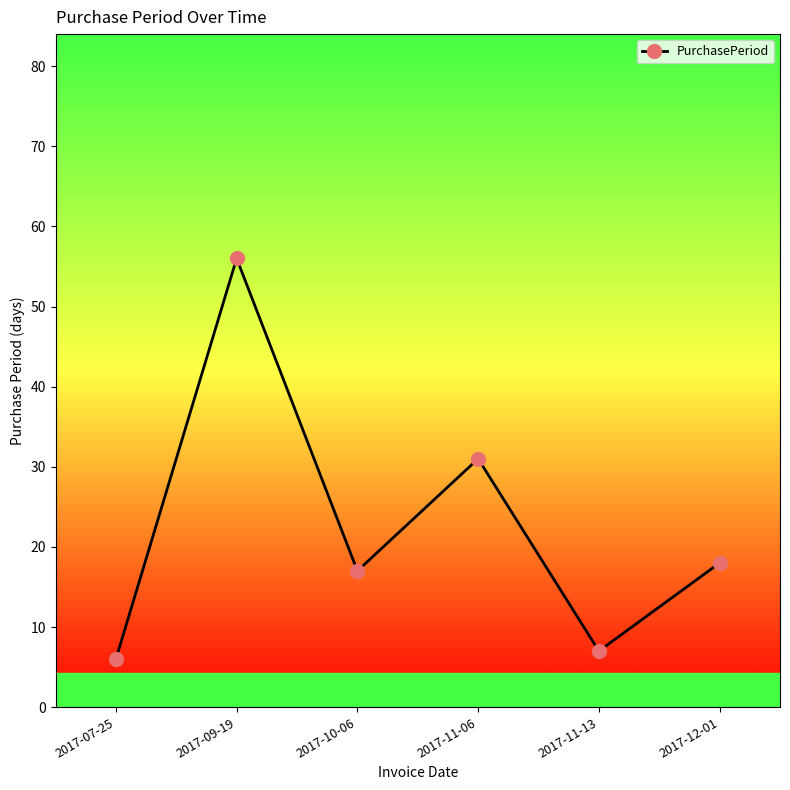

What is the maximum value shown in the chart?

56